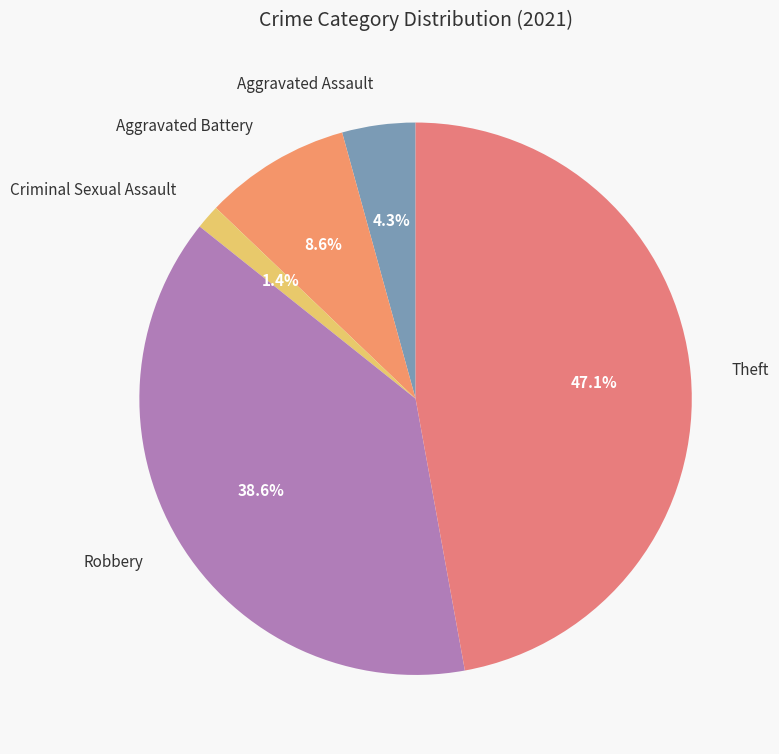

Between Theft and Criminal Sexual Assault, which is larger?

Theft